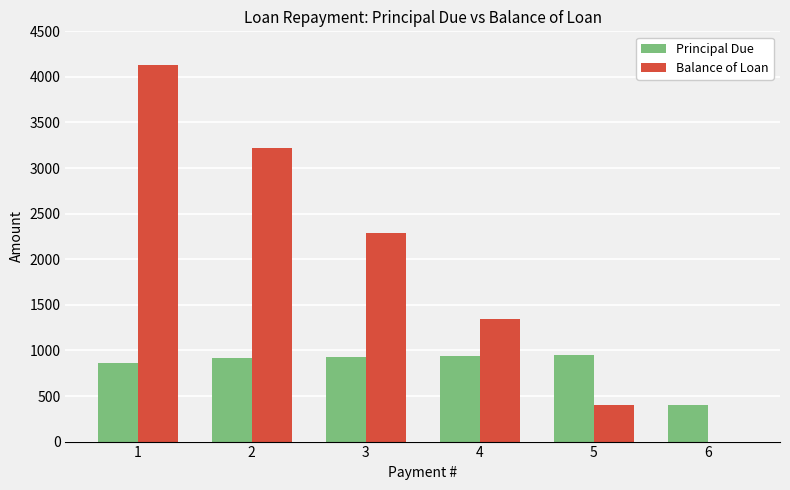

What is the sum of the Balance of Loan values at 1 and 3?

6424.1